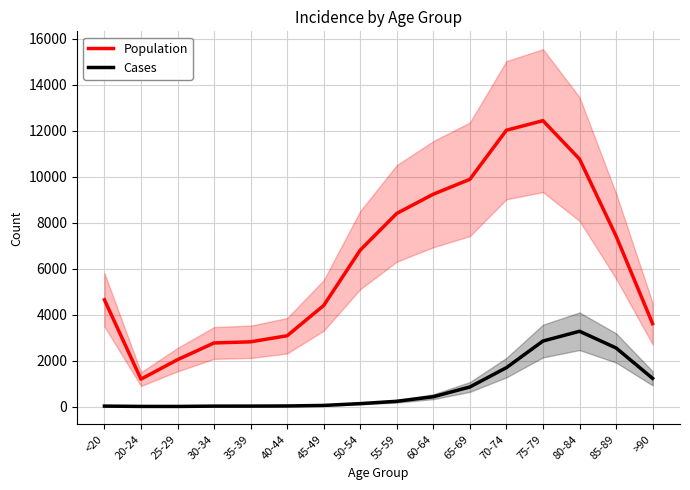

What is the average value of the Cases series?

834